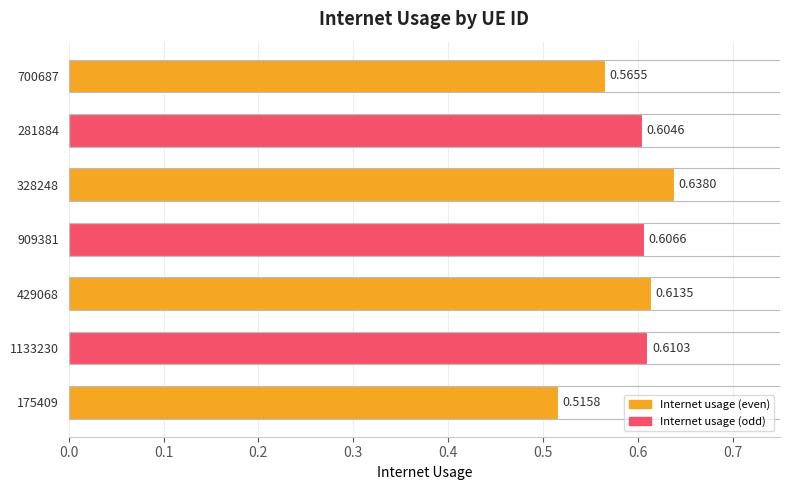

Which label corresponds to the largest value in the chart?

328248